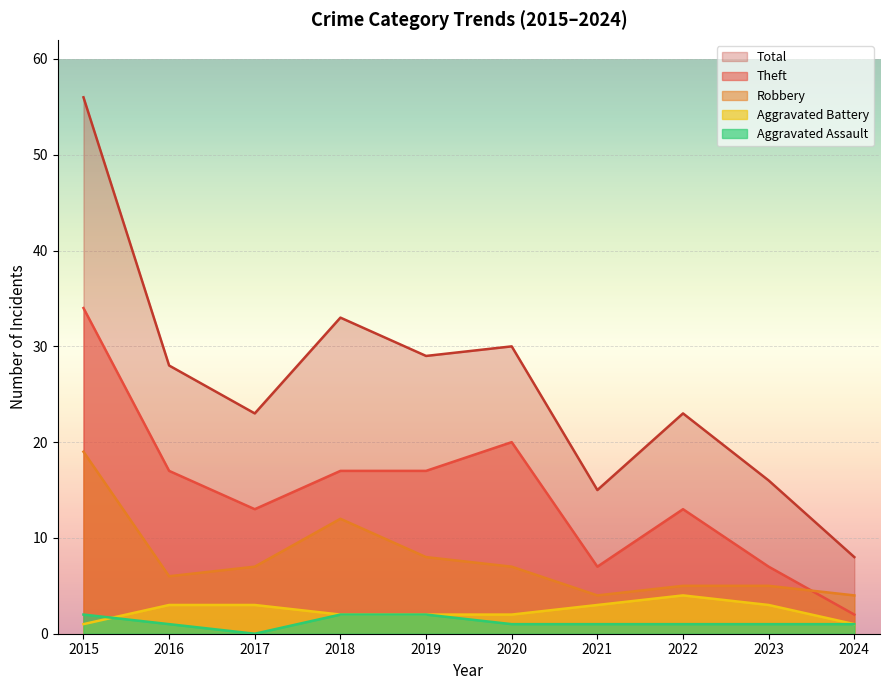

True or false: Aggravated Battery and Robbery intersect in this chart.

False